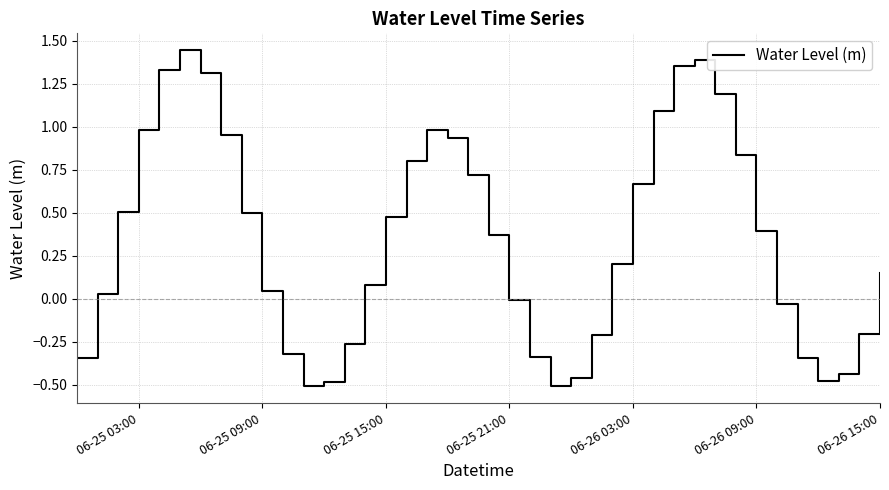

What is the average value?

0.3